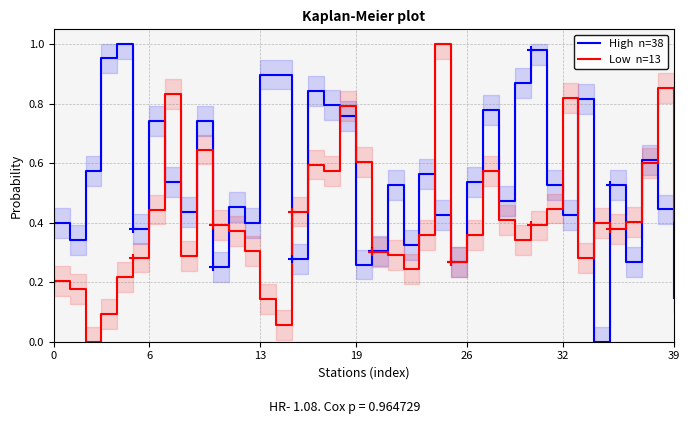

List the series in order of their overall mean, highest first.

High  n=38, Low  n=13